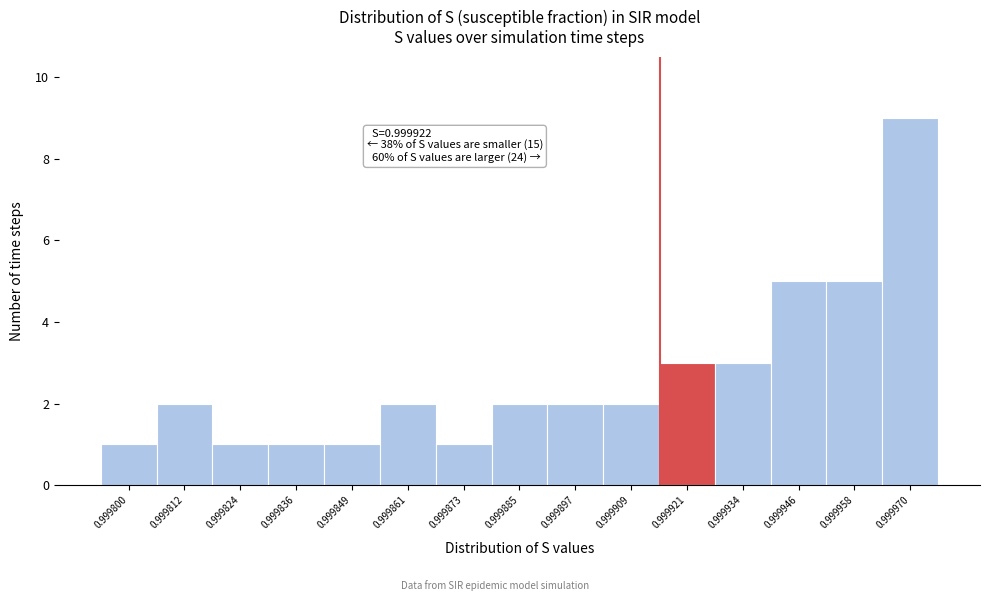

Reading left to right, what are all the values shown in this chart?

1	2	1	1	1	2	1	2	2	2	3	3	5	5	9